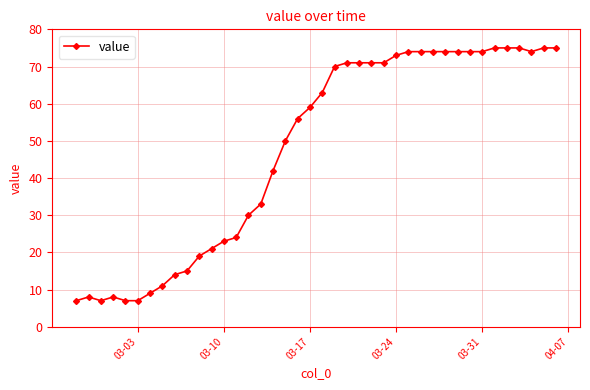

What is the minimum value shown in the chart?

7